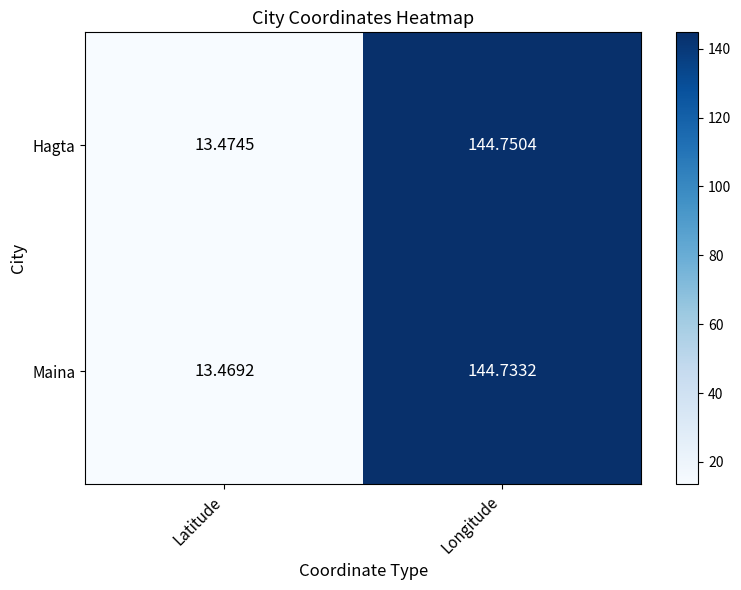

At which category is the sum across all series the highest?

Longitude